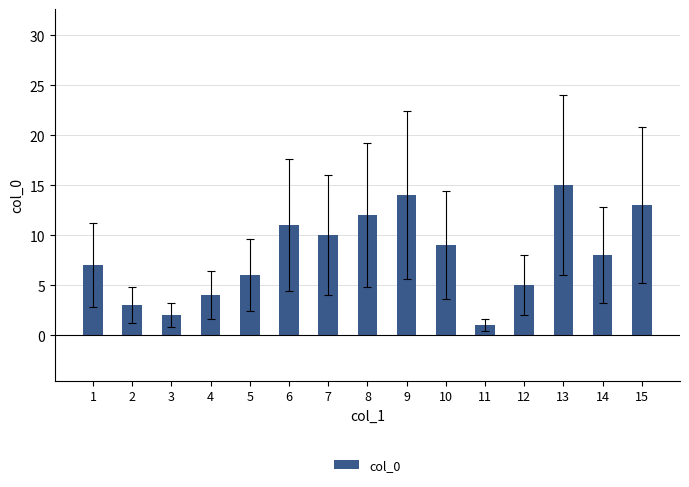

What is the change in value from 5 to 11?

-5